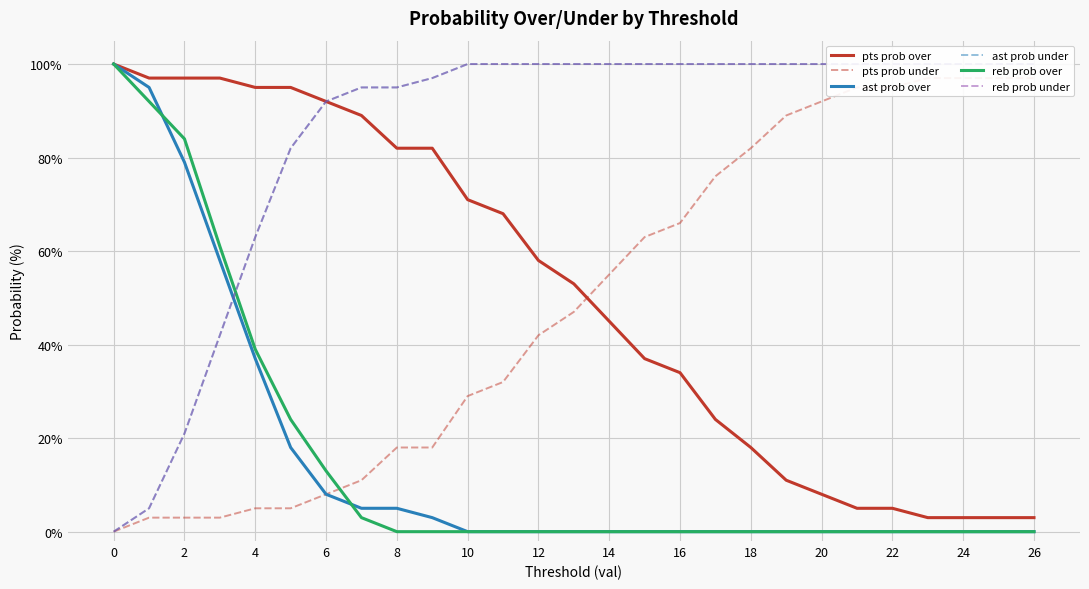

How many lines are shown in the chart?

6